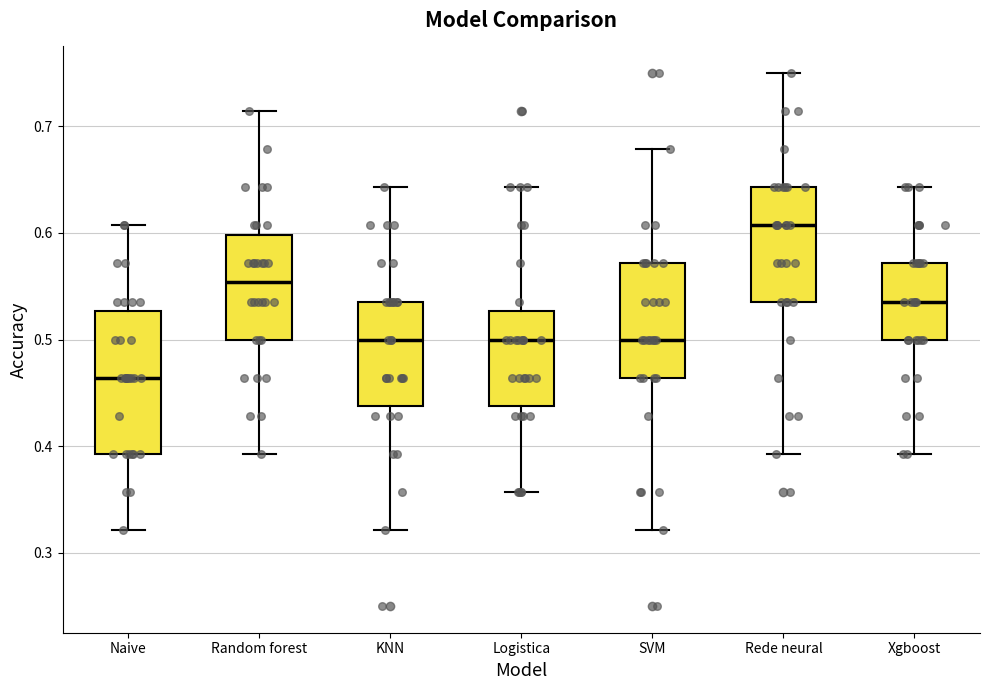

Comparing the boxes themselves (not the whiskers), which one is the tallest?

Naive